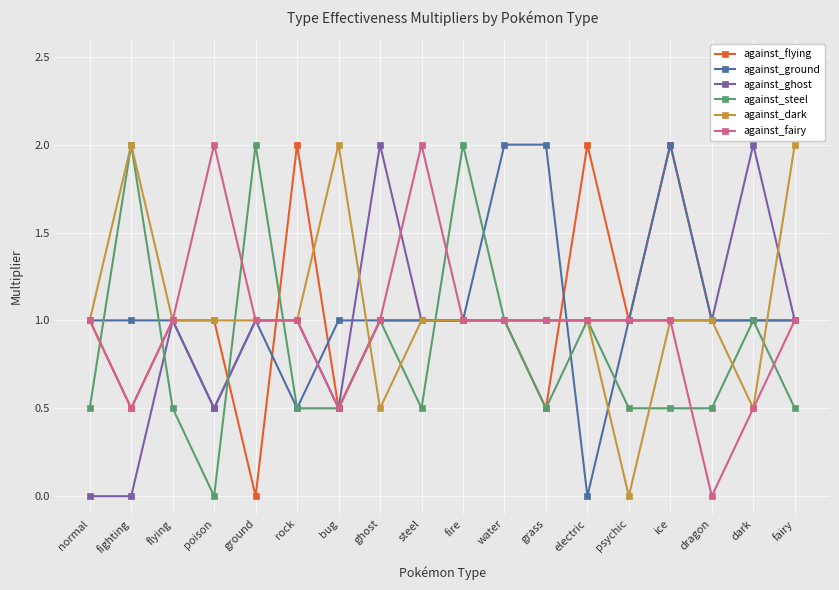

Is the value of against_dark at grass greater than the value of against_ground at electric?

Yes